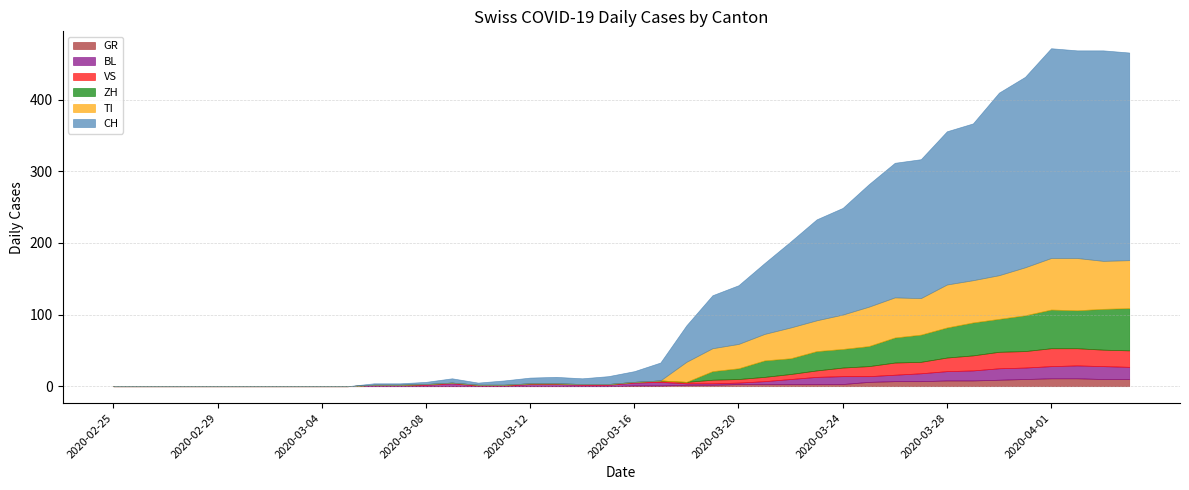

Which series changed the most between 2020-02-26 and 2020-03-20?

CH